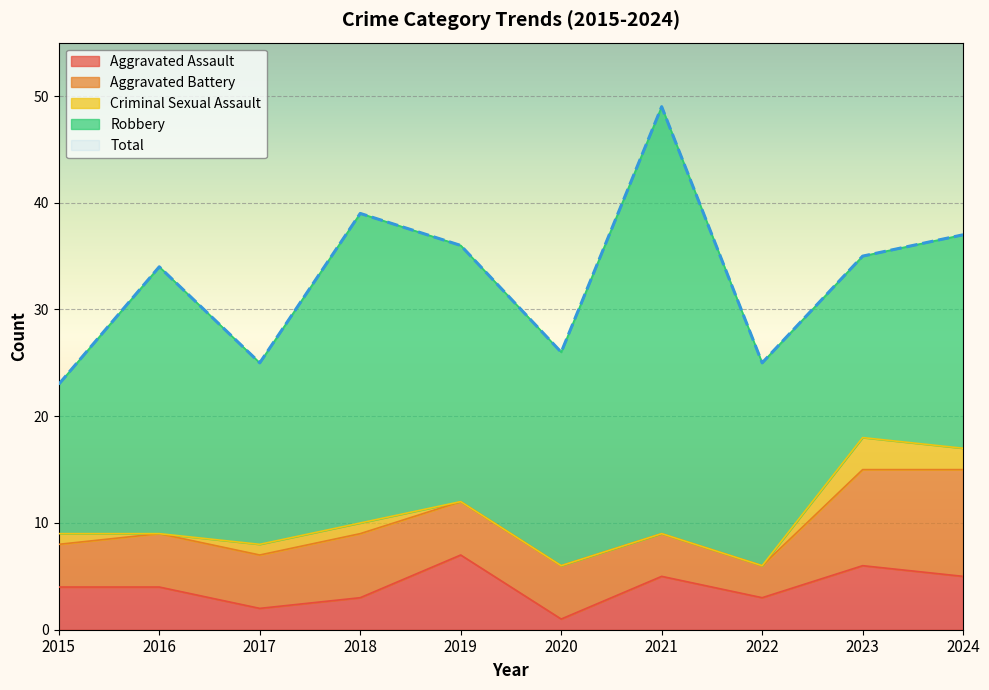

True or false: Aggravated Battery has a value of 12 at 2023.

False